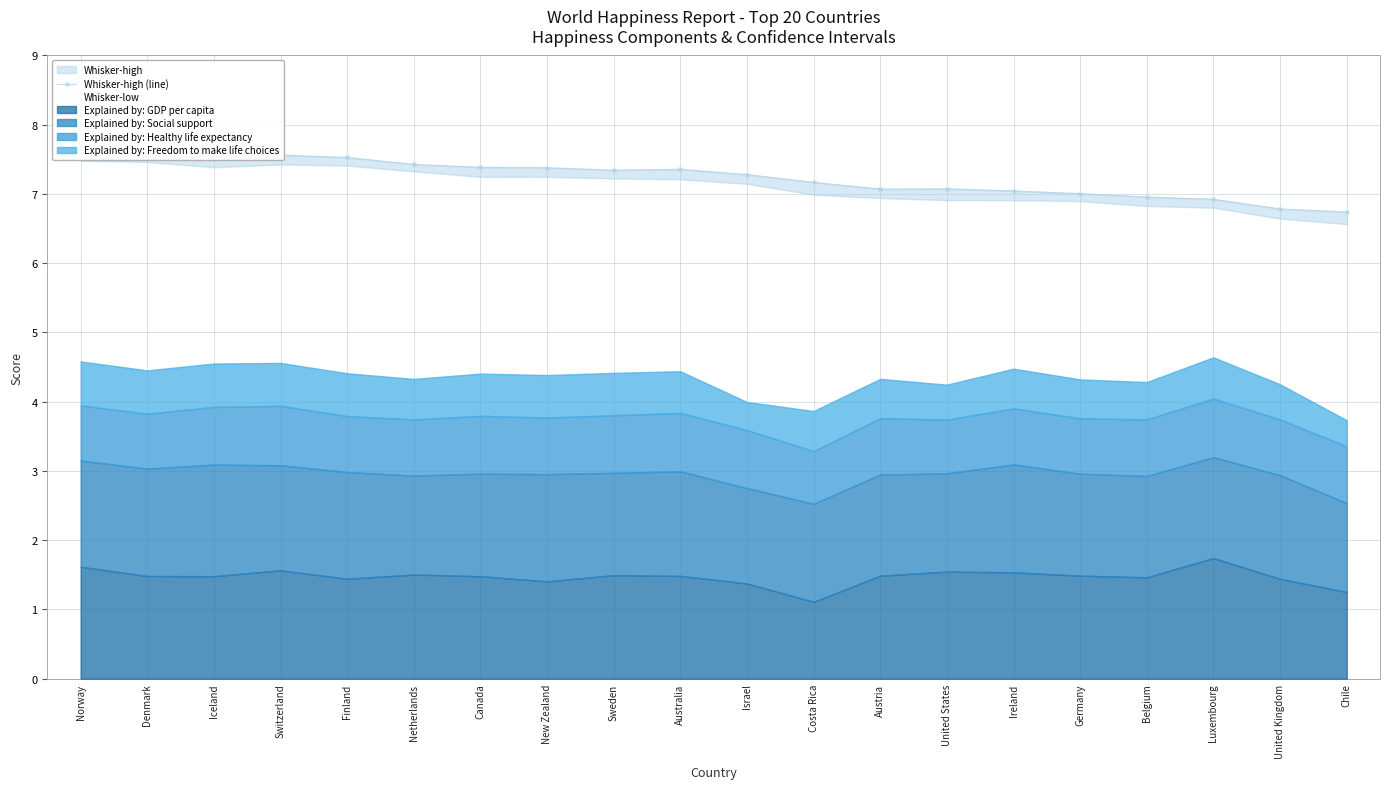

At which label is the value closest to 7?

Germany